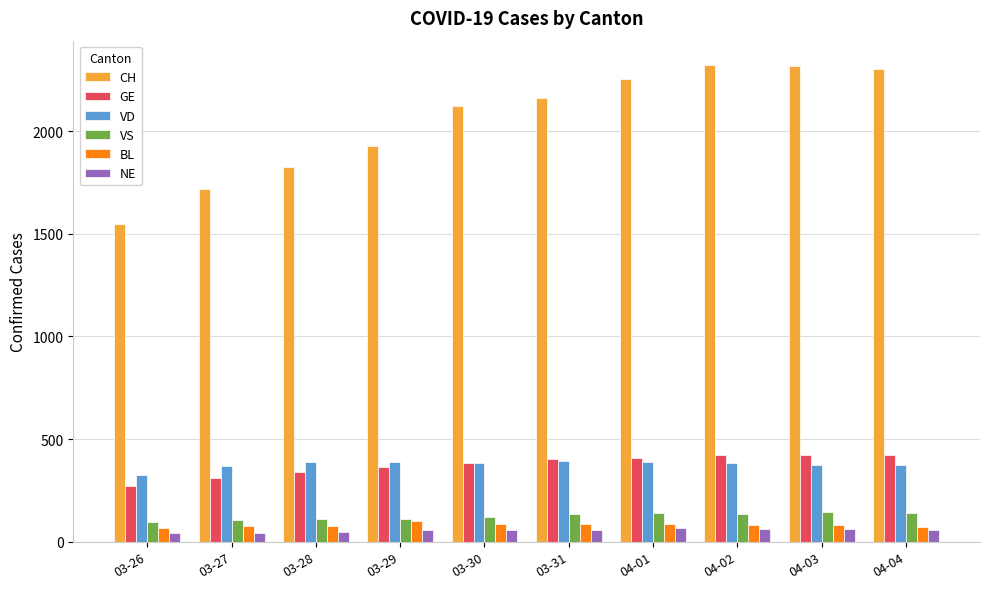

What value does the CH series have at 03-31?

2160